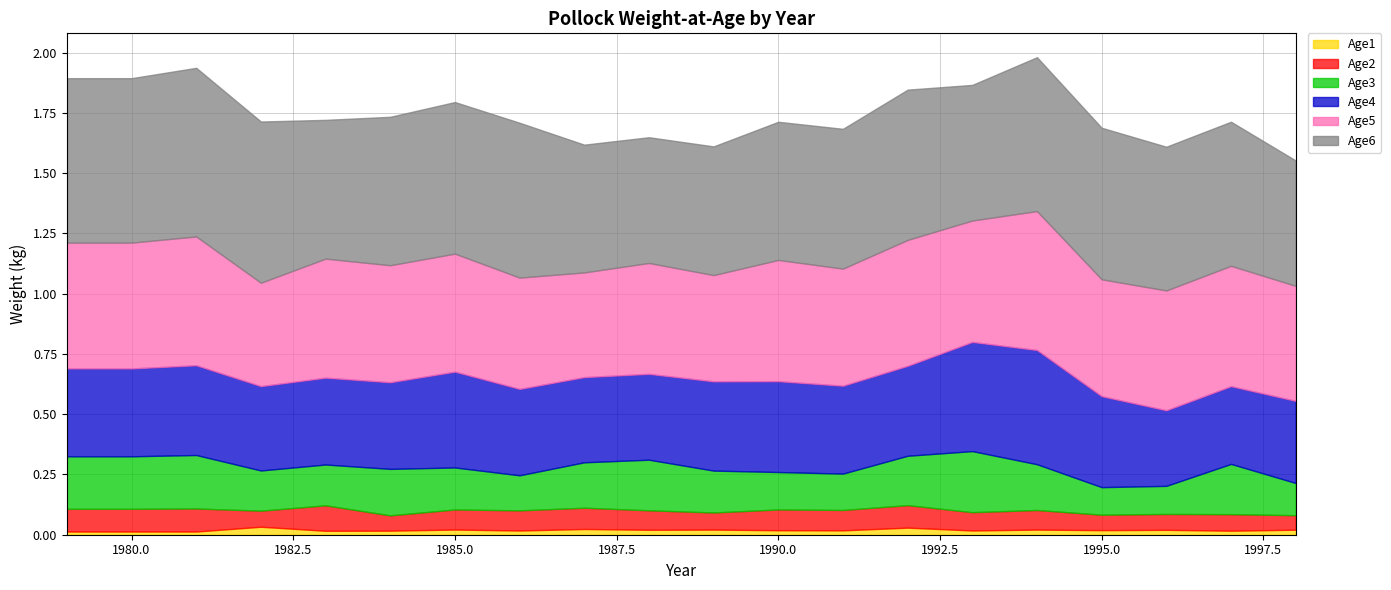

What is the difference between the second highest and minimum values in the Age5 series?

0.1